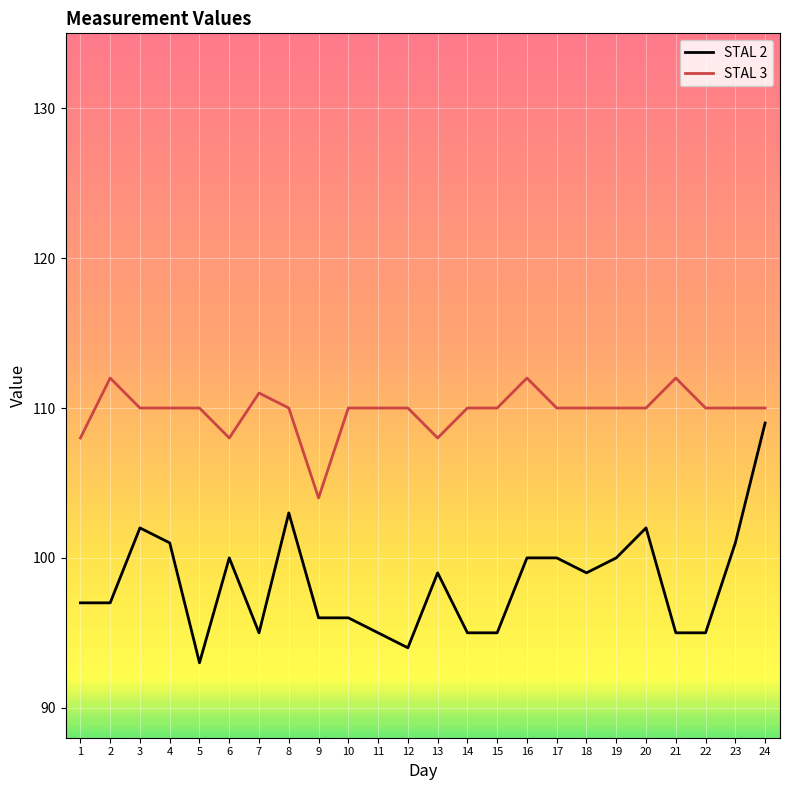

Is the value of STAL 3 at 13 greater than the value of STAL 2 at 4?

Yes